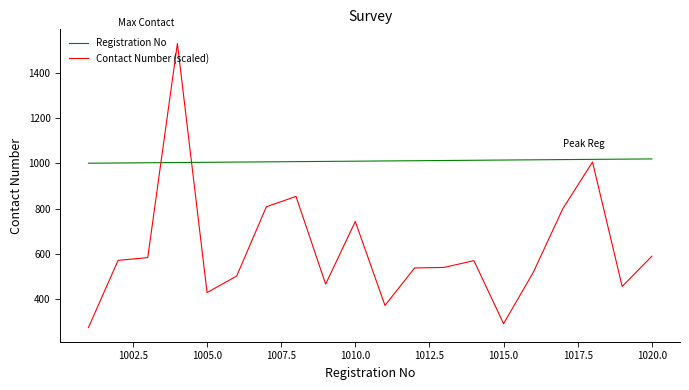

List the series in order of their overall mean, lowest first.

Contact Number (scaled), Registration No